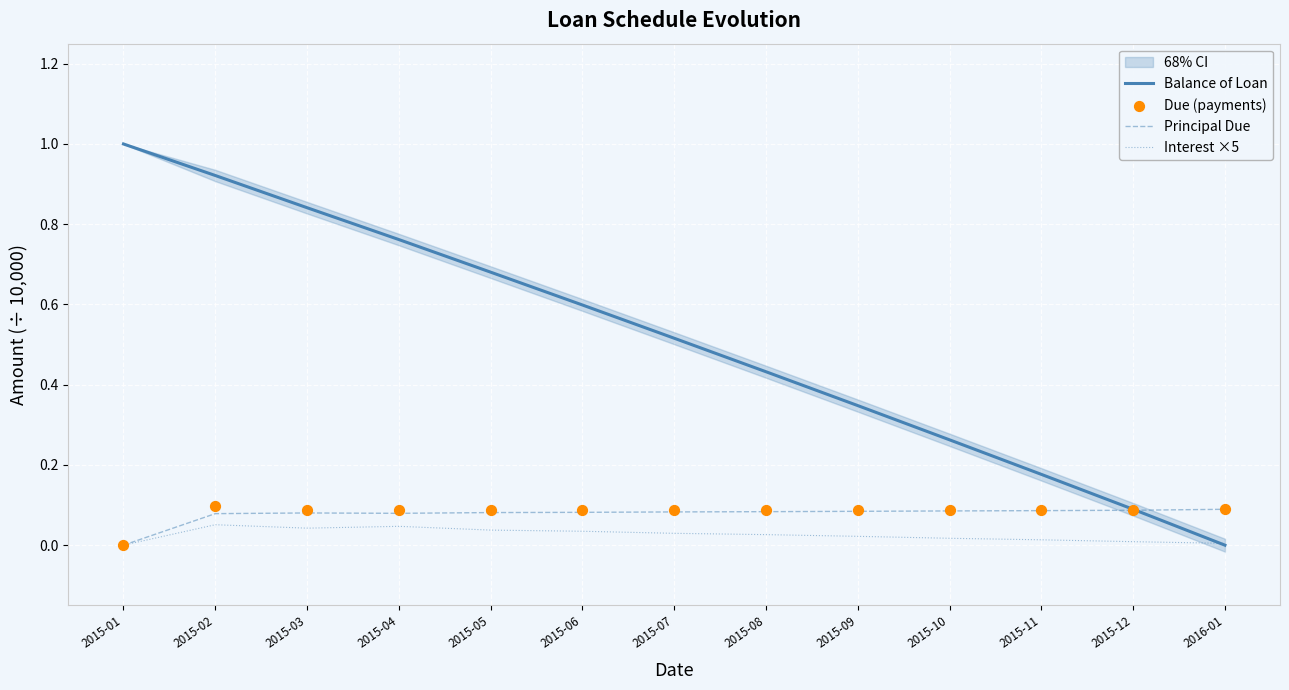

At how many categories does at least one series exceed 0?

13